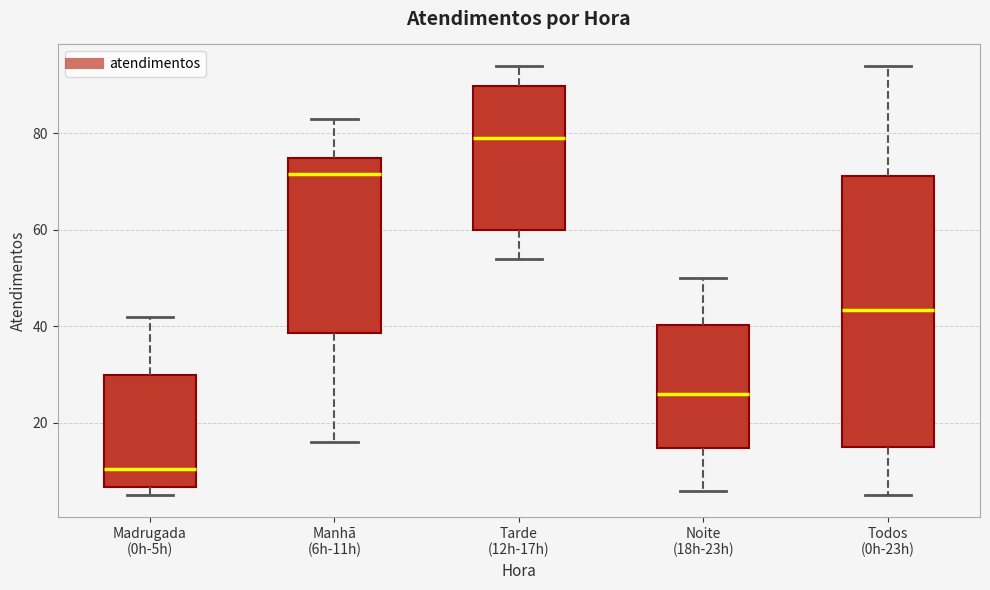

Reading left to right, read every box against the y-axis: the position of its median line, the range the box covers, and the ends of its whiskers. The values are not printed on the chart, so give them approximately, as read against the axis.

Madrugada (0h-5h): median 10, box 6 to 30, whiskers 6 (just below the box's lower edge) to 42
Manhã (6h-11h): median 72, box 38 to 76, whiskers 16 to 84
Tarde (12h-17h): median 80, box 60 to 90, whiskers 54 to 94
Noite (18h-23h): median 26, box 14 to 40, whiskers 6 to 50
Todos (0h-23h): median 44, box 16 to 72, whiskers 6 to 94